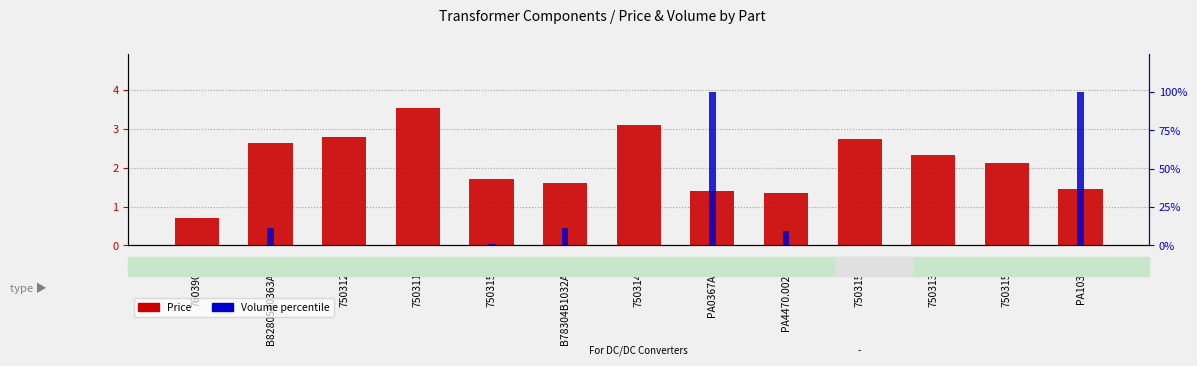

At how many categories does at least one series exceed 23?

2